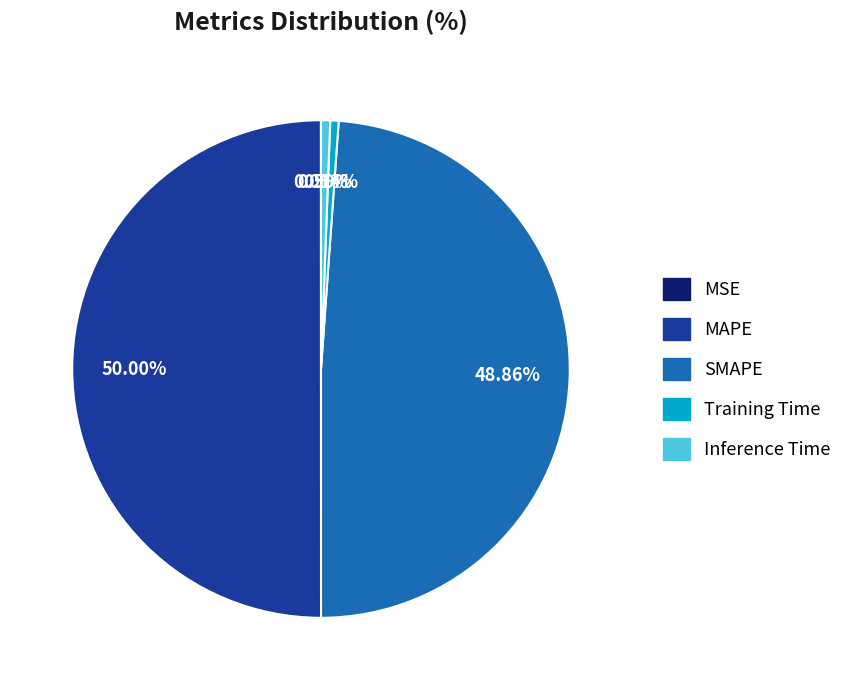

Is Training Time the majority of the pie?

No